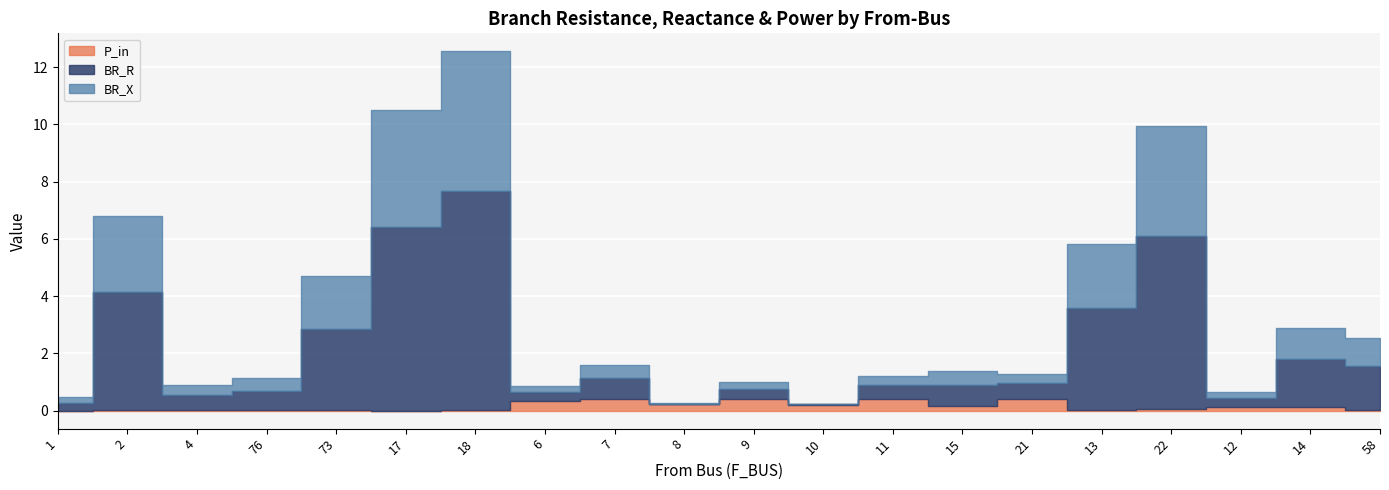

True or false: P_in has a value of 0.4 at 6.

True